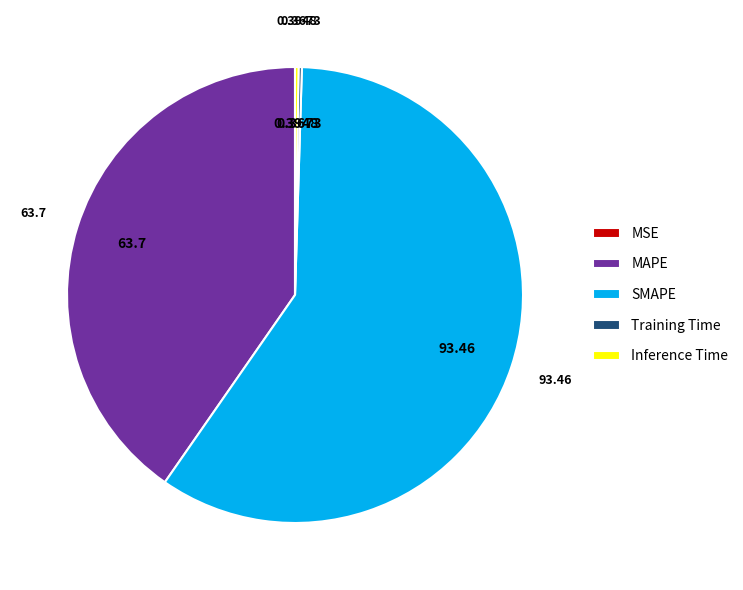

Which category has the biggest portion of the pie?

SMAPE